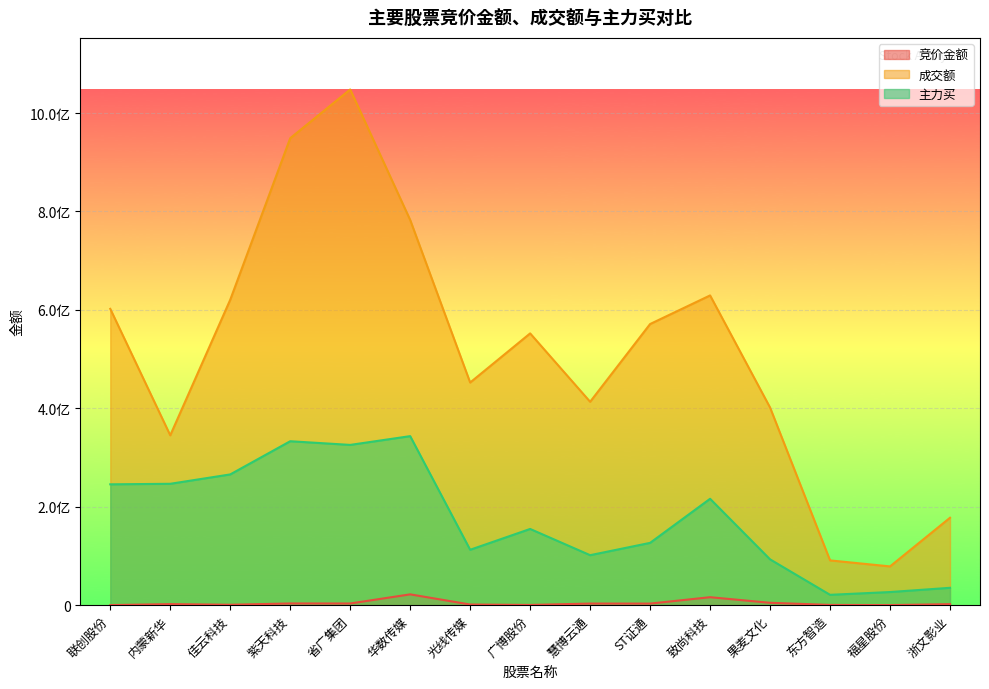

True or false: 主力买 and 成交额 intersect in this chart.

False